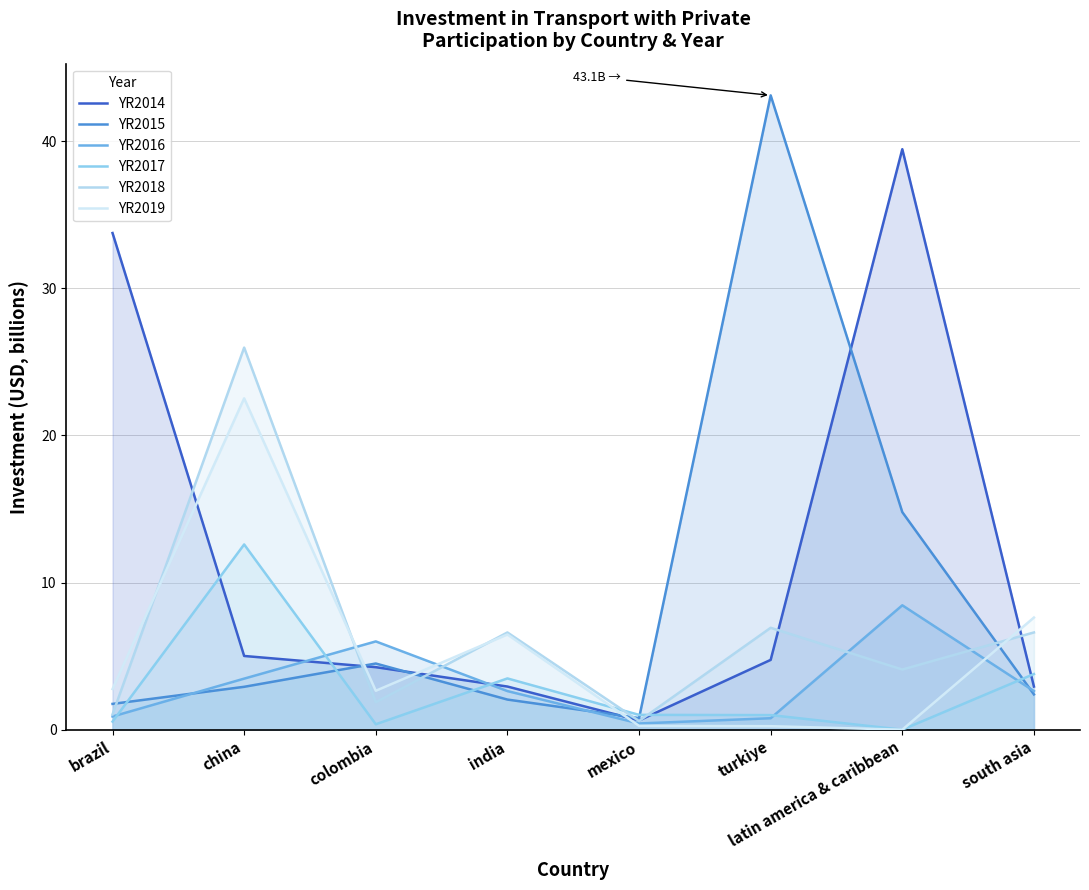

True or false: YR2019 and YR2017 cross at least once.

True